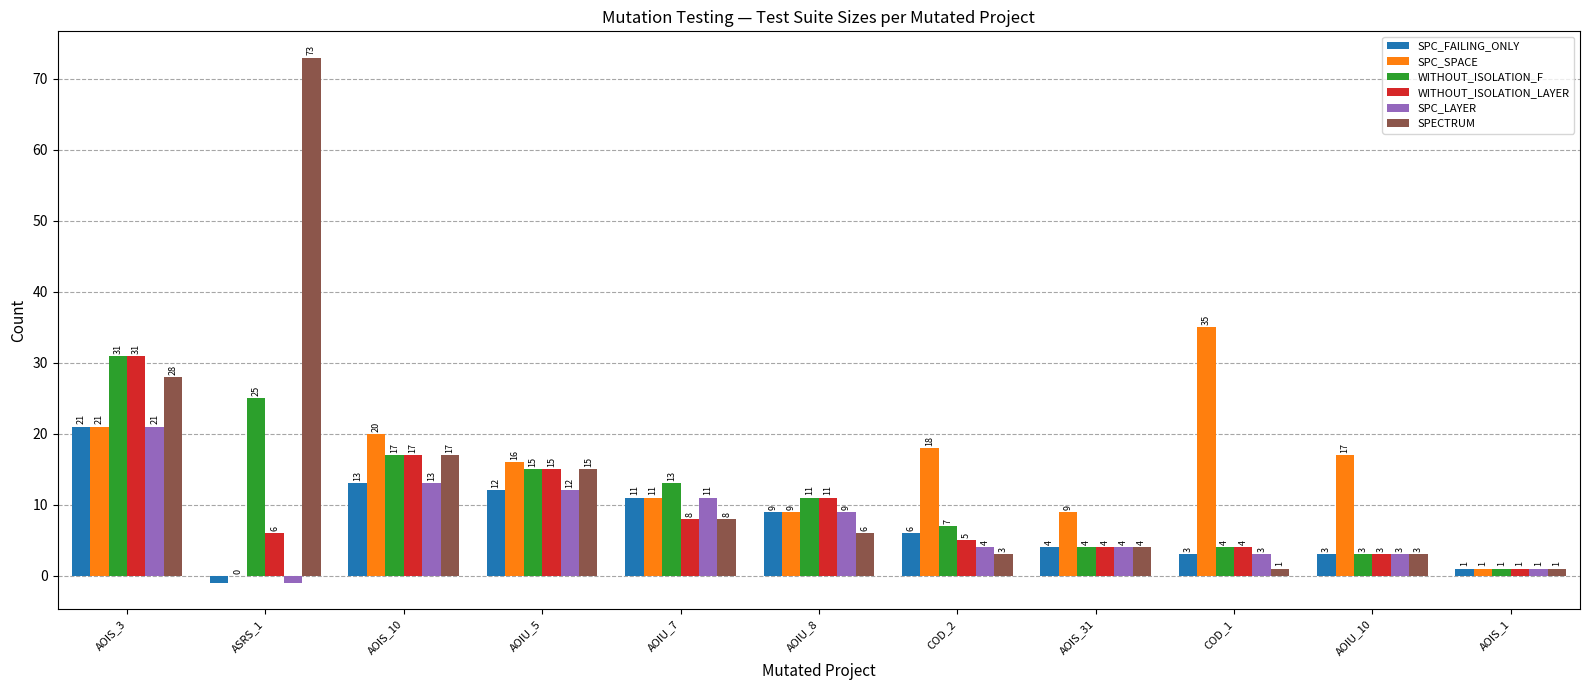

Between AOIU_7 and AOIS_31, which series saw the biggest shift?

WITHOUT_ISOLATION_F